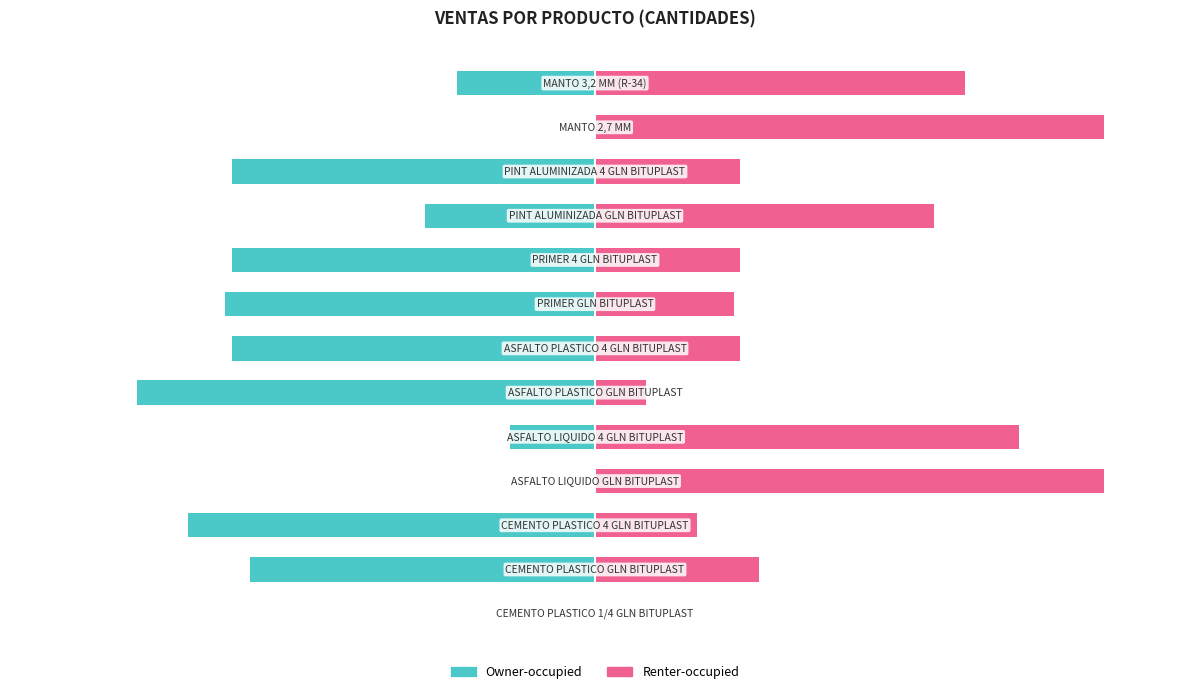

Reading left to right, extract all data points from this chart.

Owner-occupied: 0.0	-67.7	-80.0	0.0	-16.7	-90.0	-71.4	-72.7	-71.4	-33.3	-71.4	0.0	-27.2
Renter-occupied: 0.0	32.3	20.0	100.0	83.3	10.0	28.6	27.3	28.6	66.7	28.6	100.0	72.8